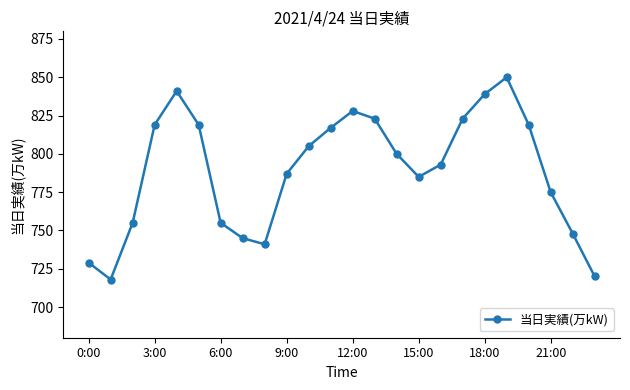

What is the minimum value shown in the chart?

718